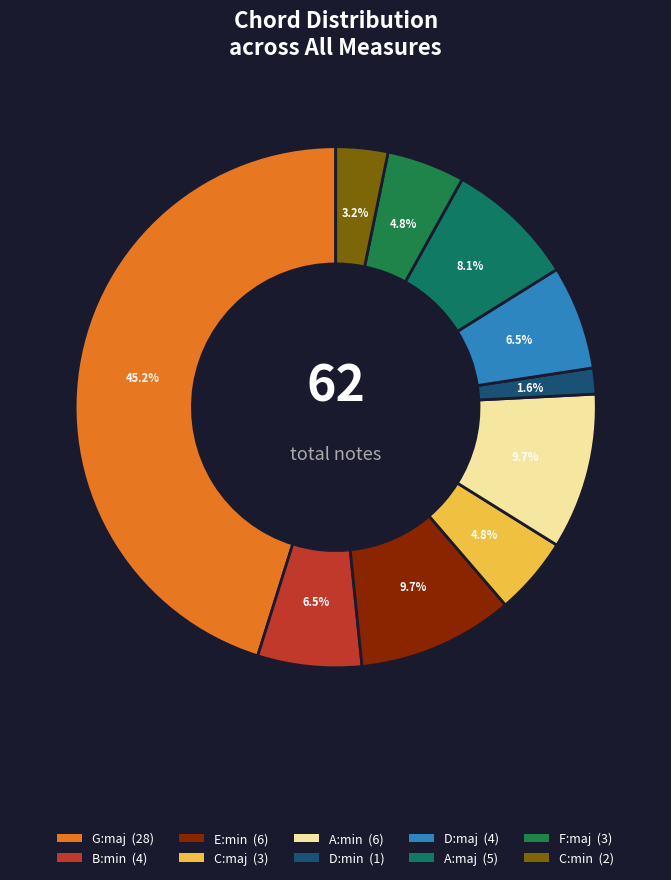

What is the largest slice in the pie chart?

G:maj